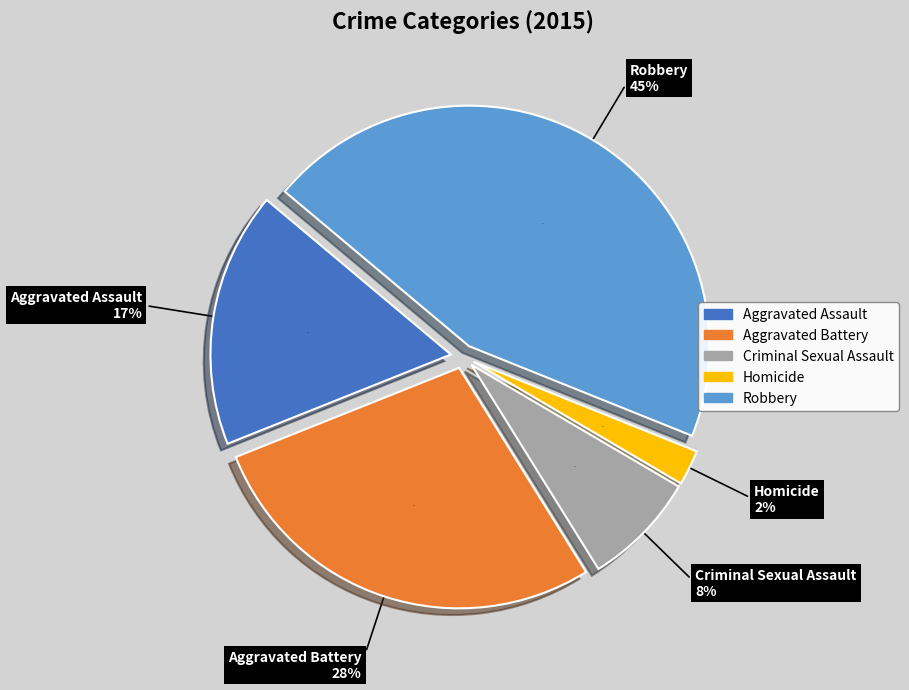

True or false: Criminal Sexual Assault accounts for 23% of the total.

False